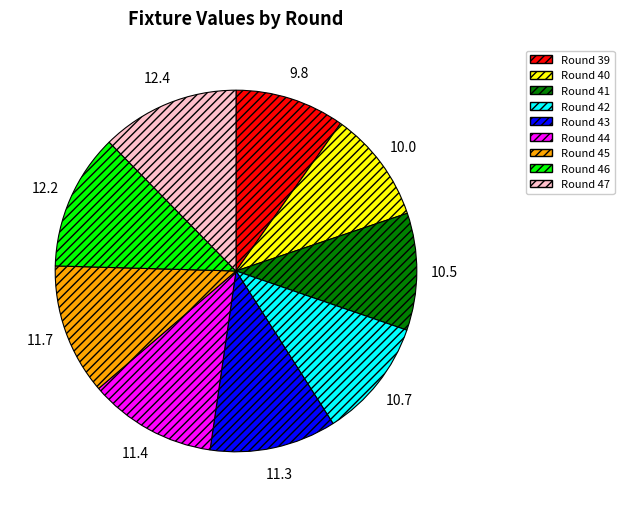

Approximately how many times larger is the value at Round 43 compared to Round 45?

1.0